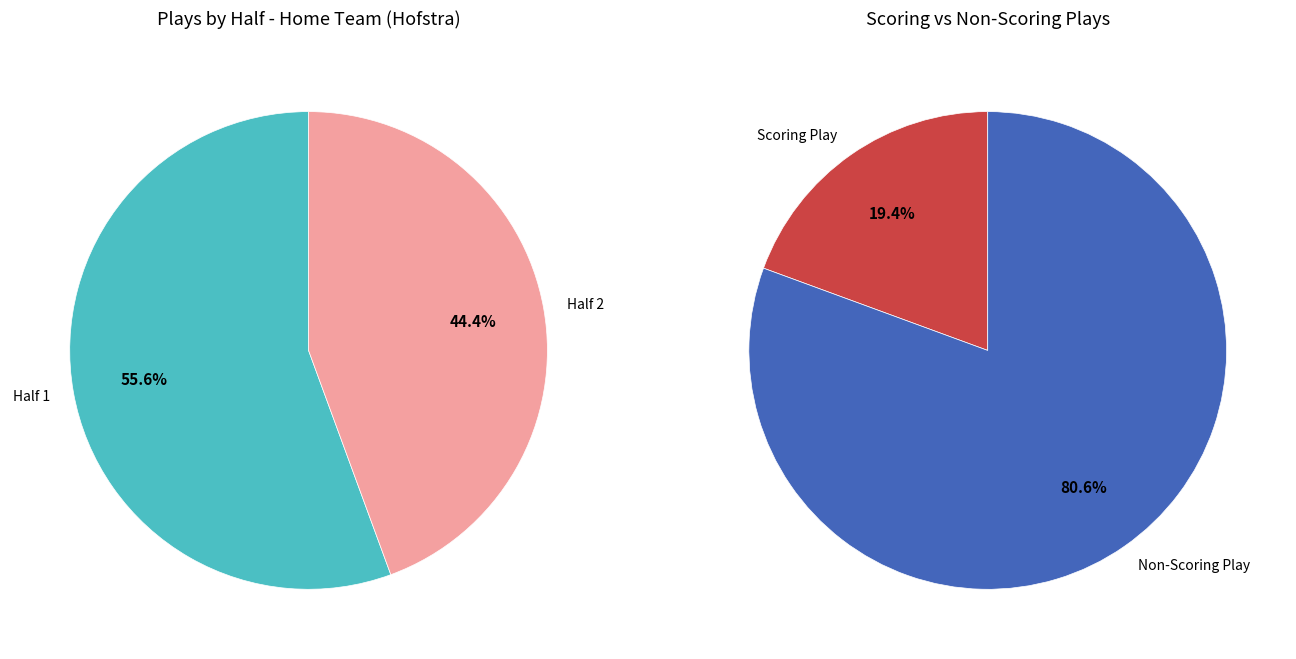

Rank the categories by value from highest to lowest.

Half 1, Half 2